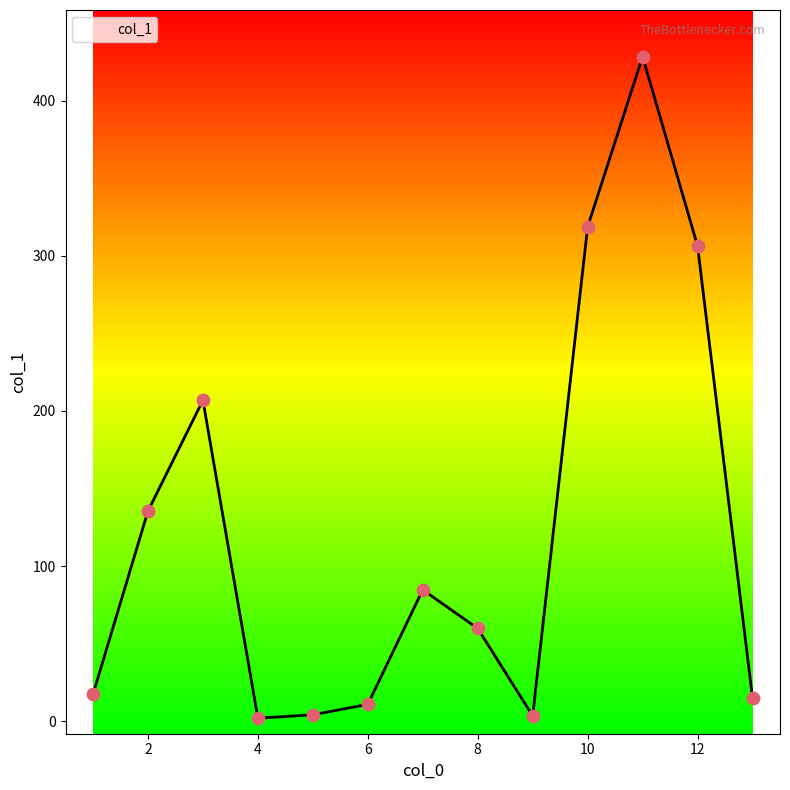

What is the difference between the maximum and minimum values?

426.2